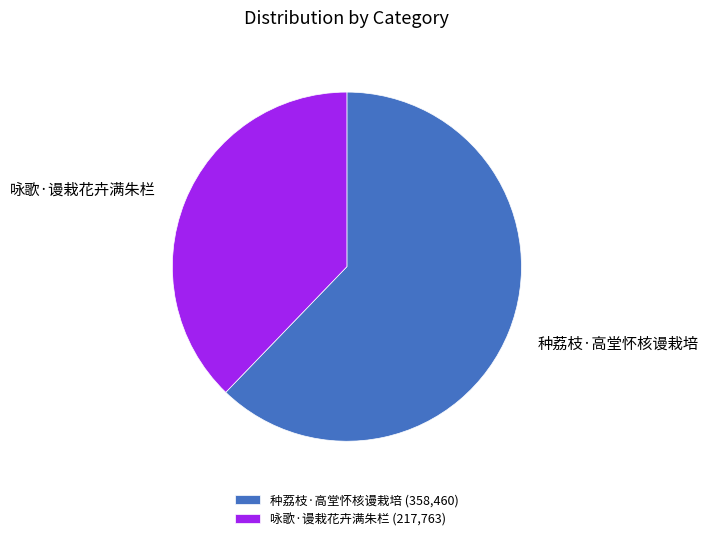

Which slice is the largest?

种荔枝·高堂怀核谩栽培